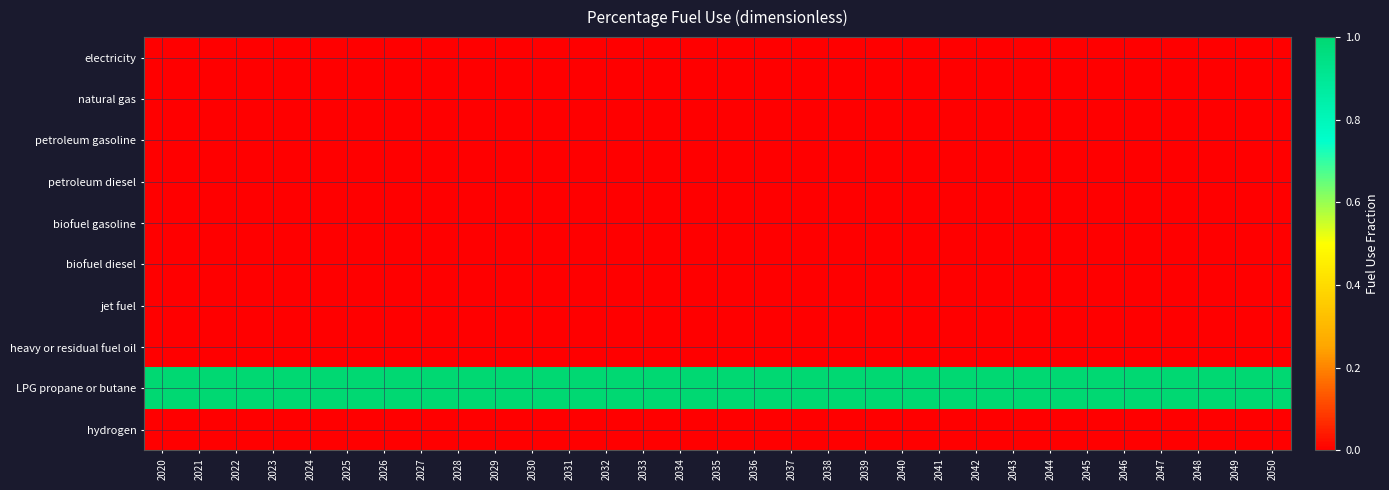

Between 2037 and 2028, which is larger?

2037